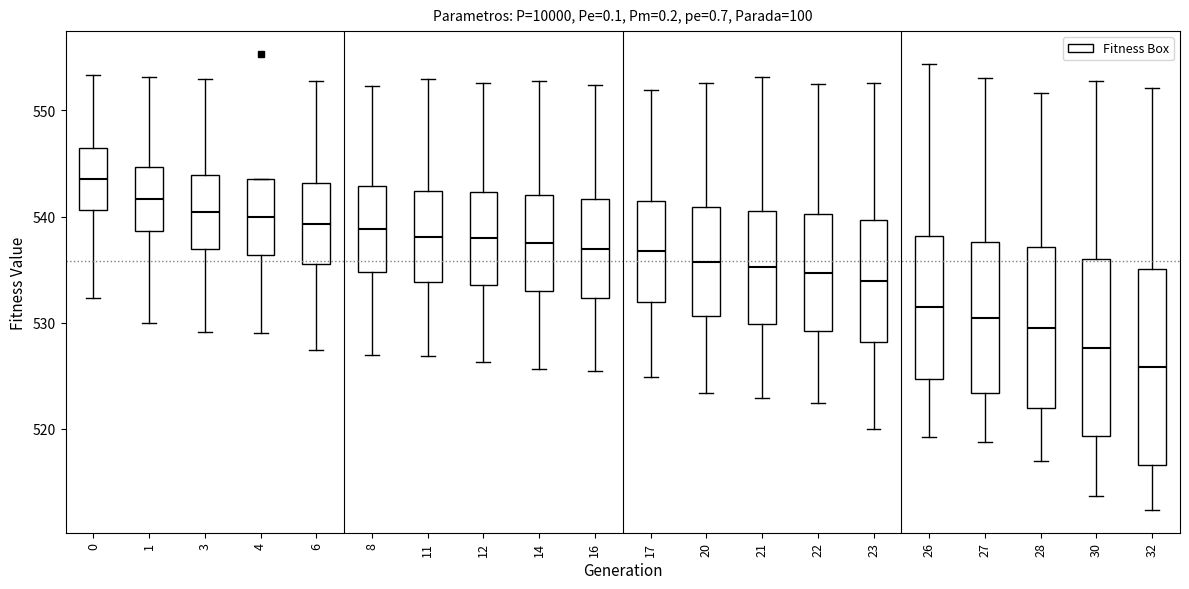

Reading left to right, read every box against the y-axis: the position of its median line, the range the box covers, and the ends of its whiskers. The values are not printed on the chart, so give them approximately, as read against the axis.

0: median 544, box 541 to 546, whiskers 532 to 553
1: median 542, box 539 to 545, whiskers 530 to 553
3: median 540, box 537 to 544, whiskers 529 to 553
4: median 540, box 536 to 544, whiskers 529 to 544
6: median 539, box 536 to 543, whiskers 527 to 553
8: median 539, box 535 to 543, whiskers 527 to 552
11: median 538, box 534 to 542, whiskers 527 to 553
12: median 538, box 534 to 542, whiskers 526 to 553
14: median 538, box 533 to 542, whiskers 526 to 553
16: median 537, box 532 to 542, whiskers 525 to 552
17: median 537, box 532 to 541, whiskers 525 to 552
20: median 536, box 531 to 541, whiskers 523 to 553
21: median 535, box 530 to 541, whiskers 523 to 553
22: median 535, box 529 to 540, whiskers 522 to 553
23: median 534, box 528 to 540, whiskers 520 to 553
26: median 531, box 525 to 538, whiskers 519 to 554
27: median 530, box 523 to 538, whiskers 519 to 553
28: median 530, box 522 to 537, whiskers 517 to 552
30: median 528, box 519 to 536, whiskers 514 to 553
32: median 526, box 517 to 535, whiskers 512 to 552